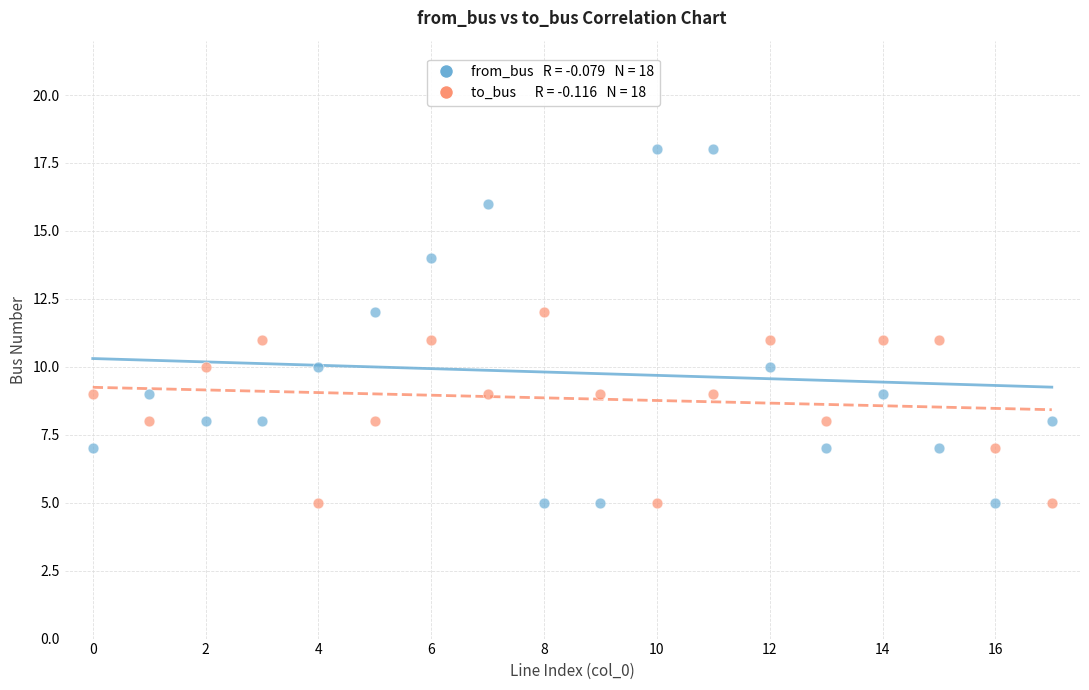

Across all data points, what is the range of Y values (max minus min)?

13